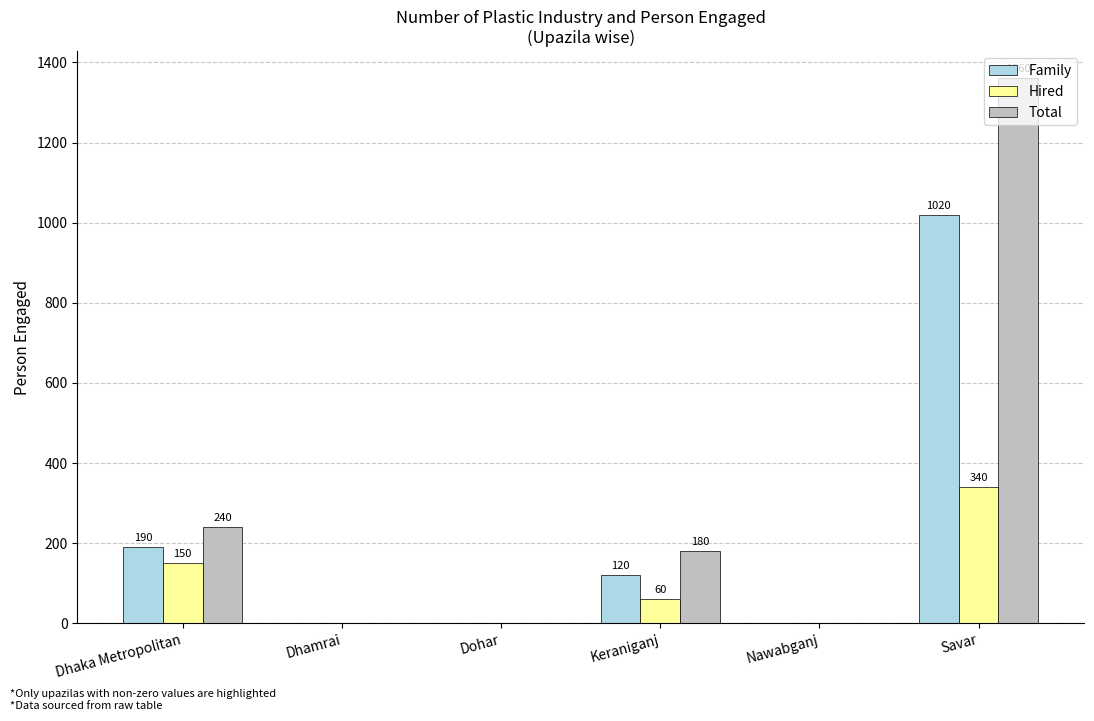

Reading left to right, transcribe all the data shown in this chart.

Family: Dhaka Metropolitan=190	Dhamrai=0	Dohar=0	Keraniganj=120	Nawabganj=0	Savar=1020
Hired: Dhaka Metropolitan=150	Dhamrai=0	Dohar=0	Keraniganj=60	Nawabganj=0	Savar=340
Total: Dhaka Metropolitan=240	Dhamrai=0	Dohar=0	Keraniganj=180	Nawabganj=0	Savar=1360